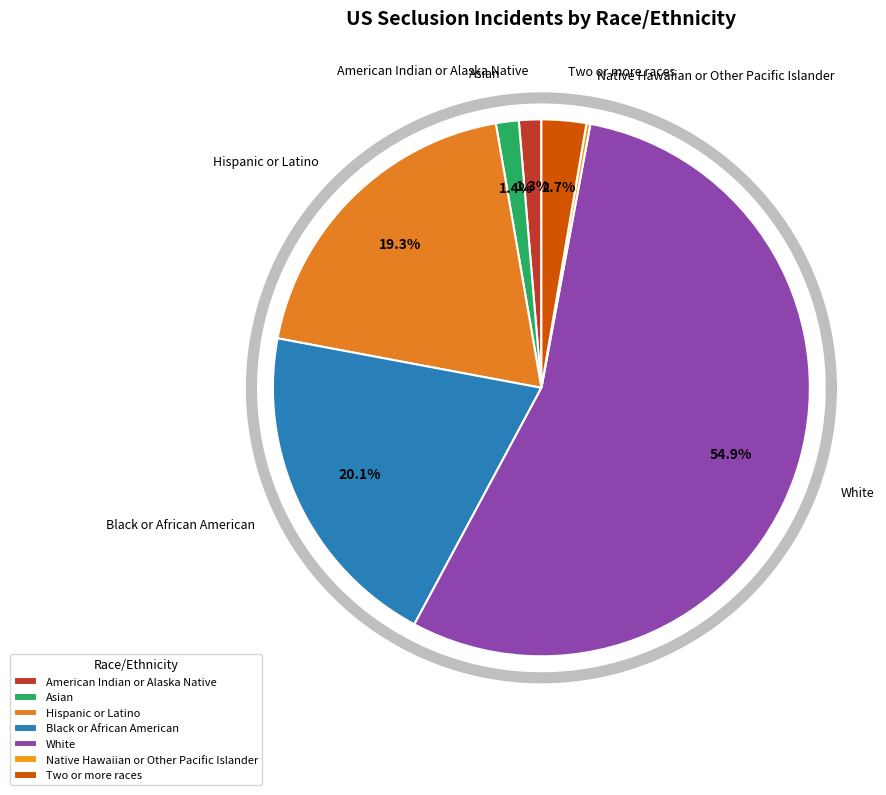

The American Indian or Alaska Native slice represents 8% of the pie. True or false?

False